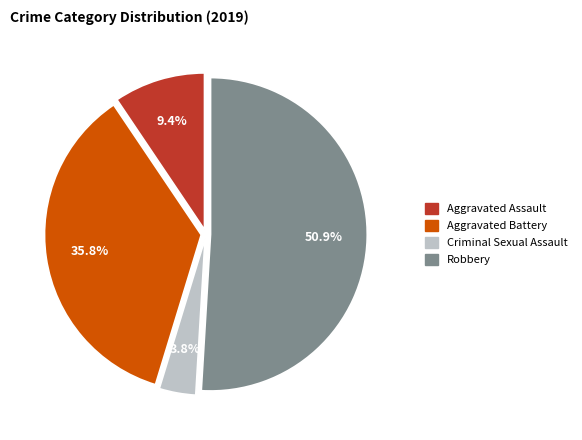

How many slices are in this pie chart?

4